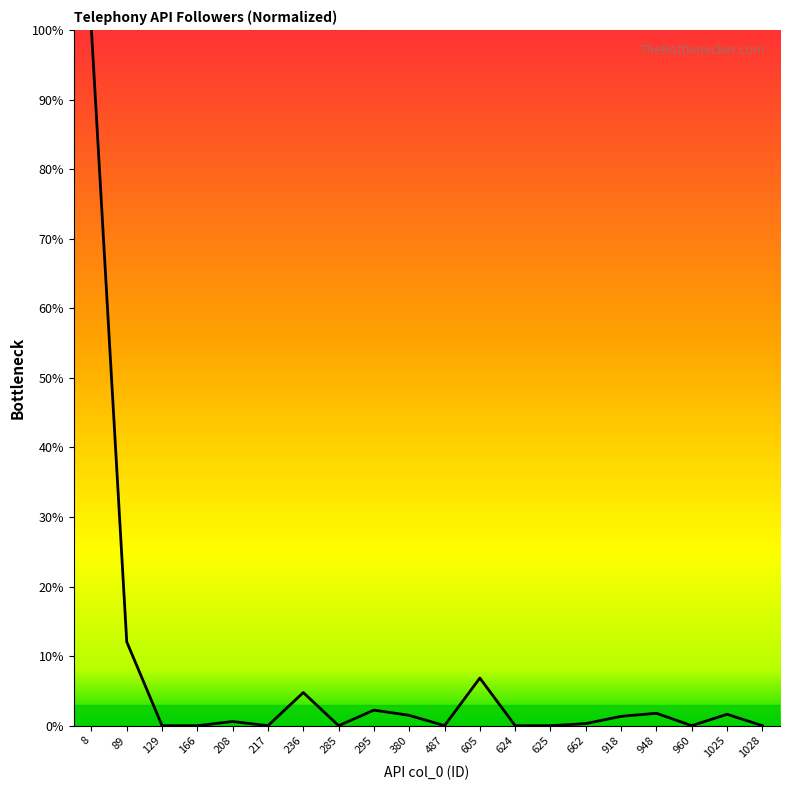

What value does the data have at 295?

2.2